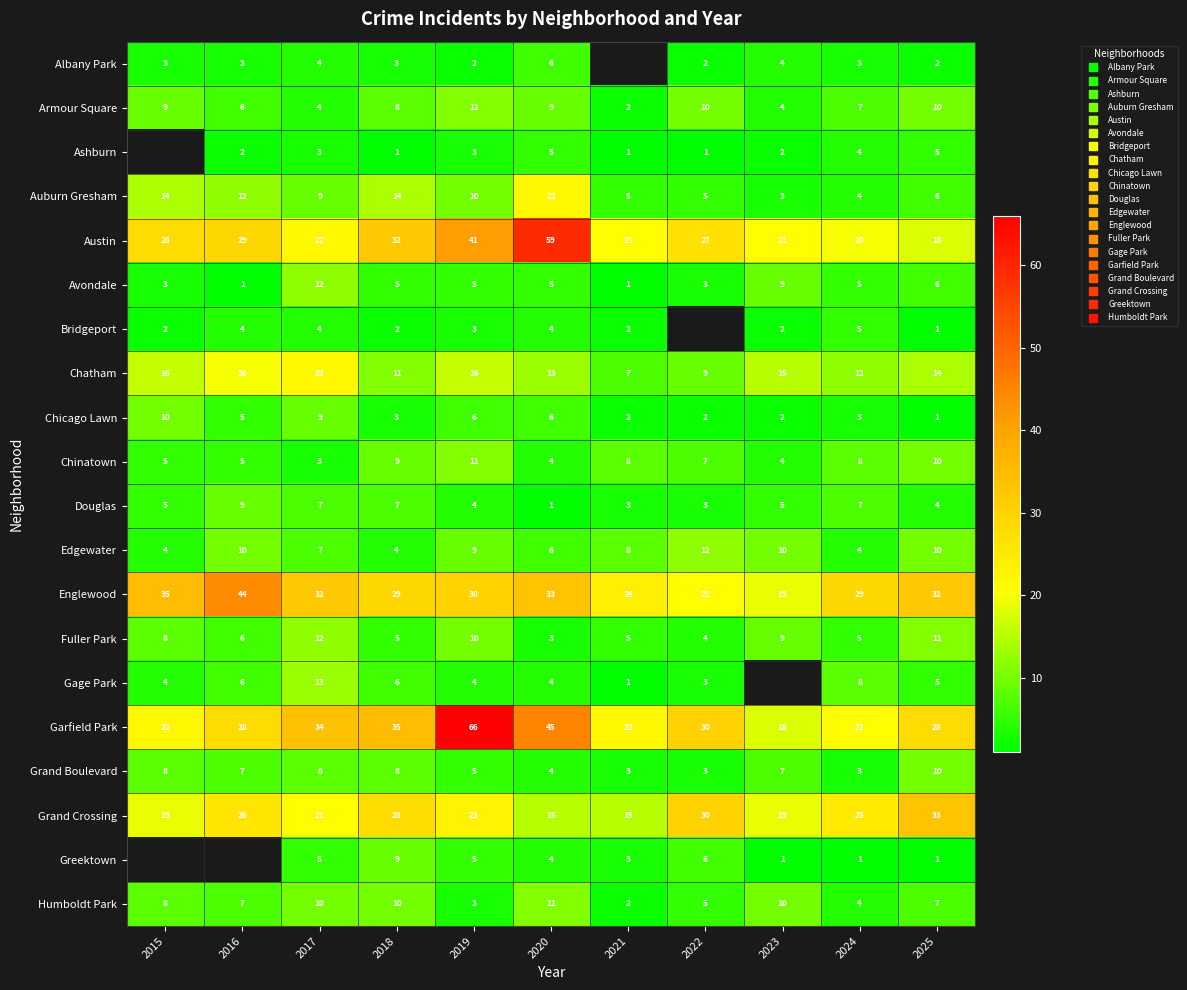

Which series has the widest spread of values?

Garfield Park